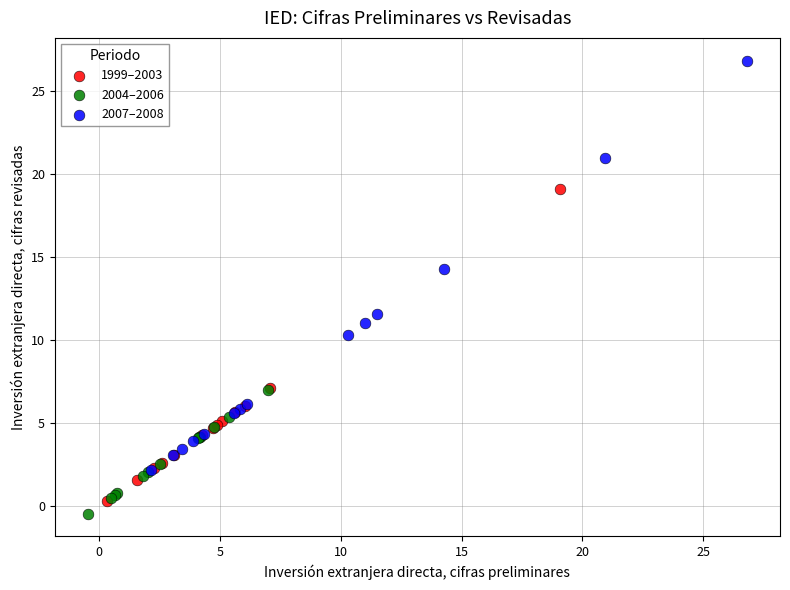

Which series has the widest spread of Y values?

2007–2008